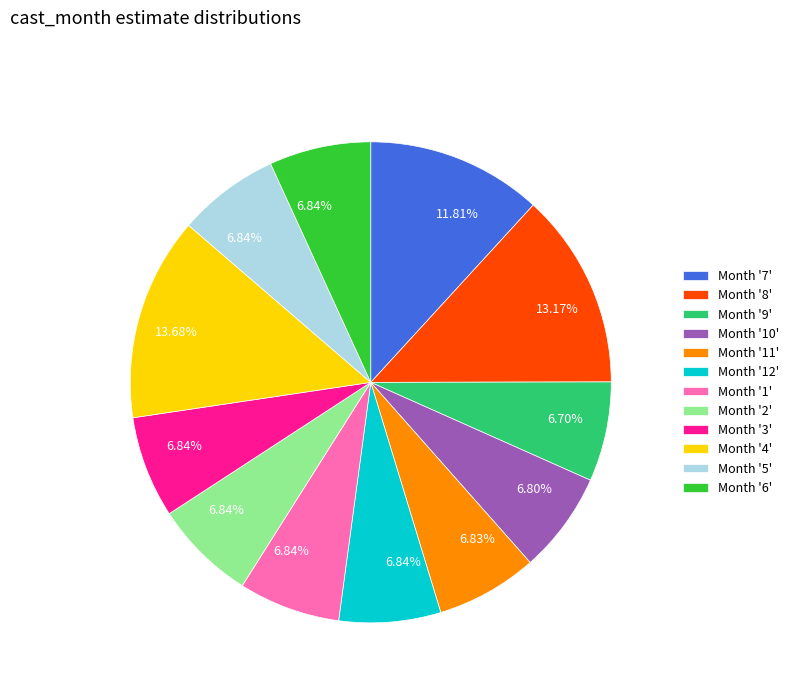

To the nearest percent, what is the difference between the largest and smallest slice percentages?

7%